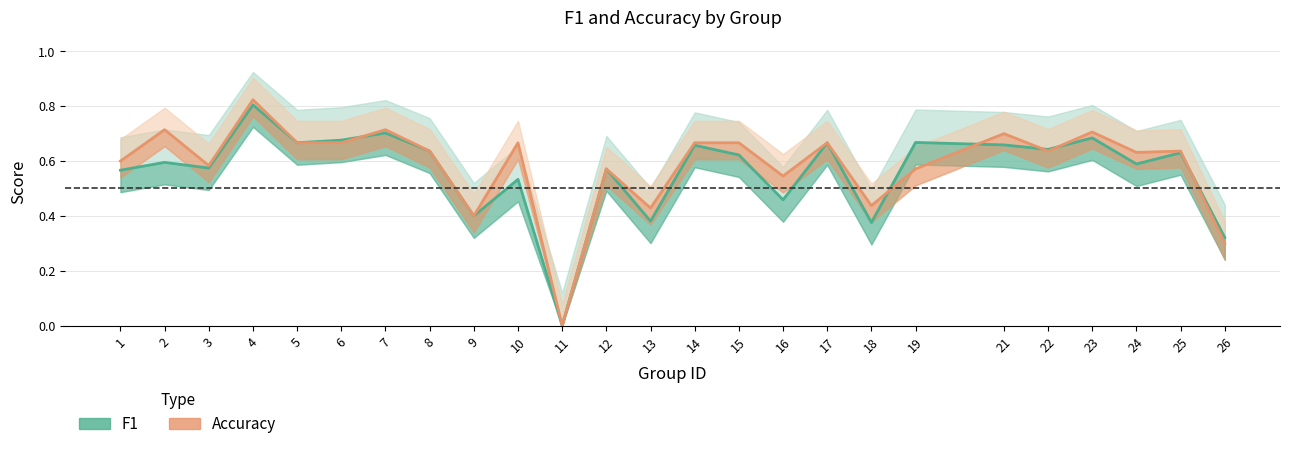

Between 6 and 10, which series saw the biggest shift?

f1